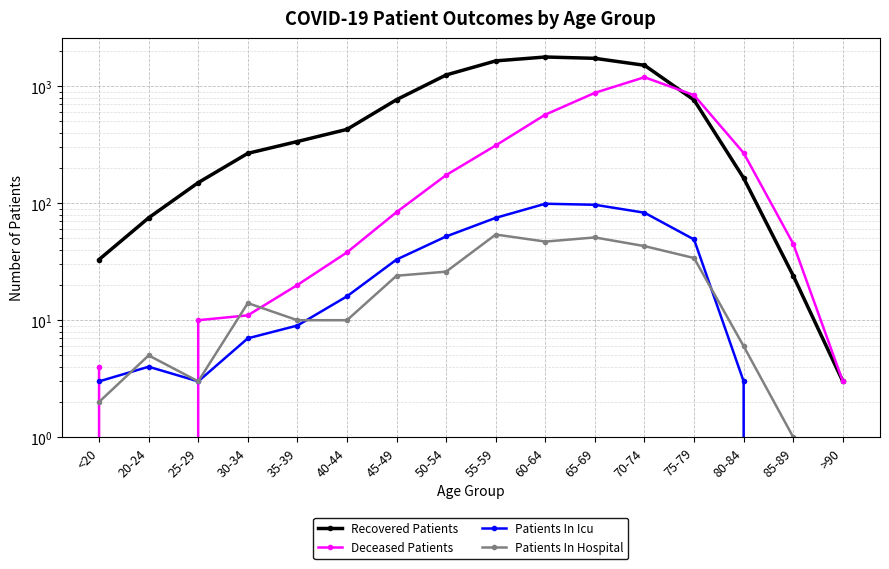

What is the label of the 13th point from the left?

75-79